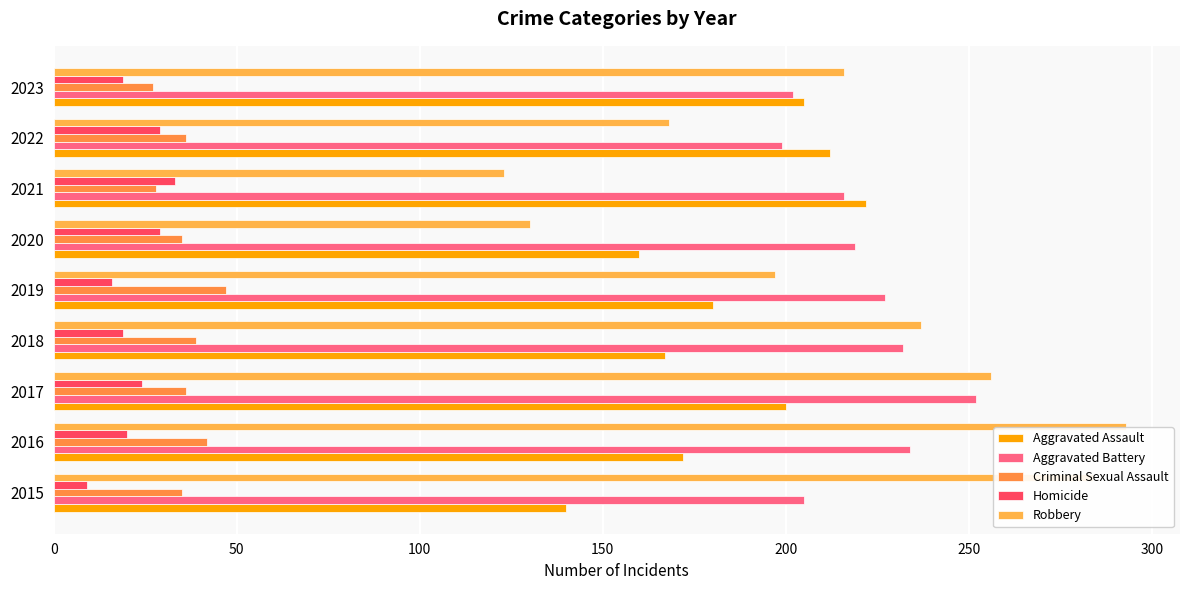

Count the number of categories in the chart.

9